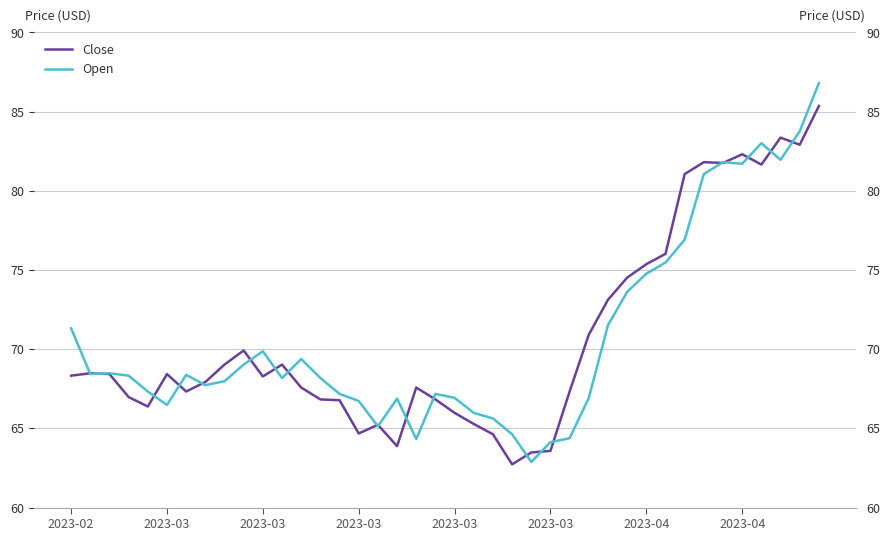

At which label does Close reach its peak?

39